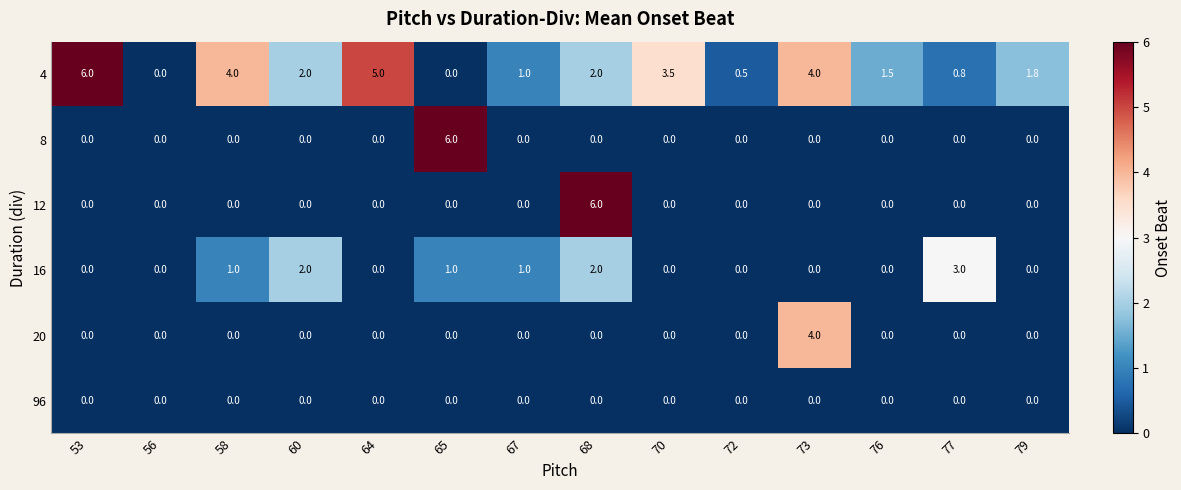

What is the spread (max minus min) of values at 72?

0.5